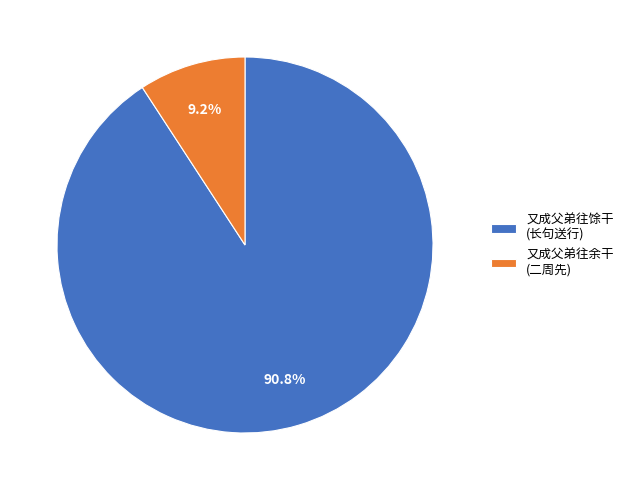

To the nearest percent, what is the average slice percentage?

50%